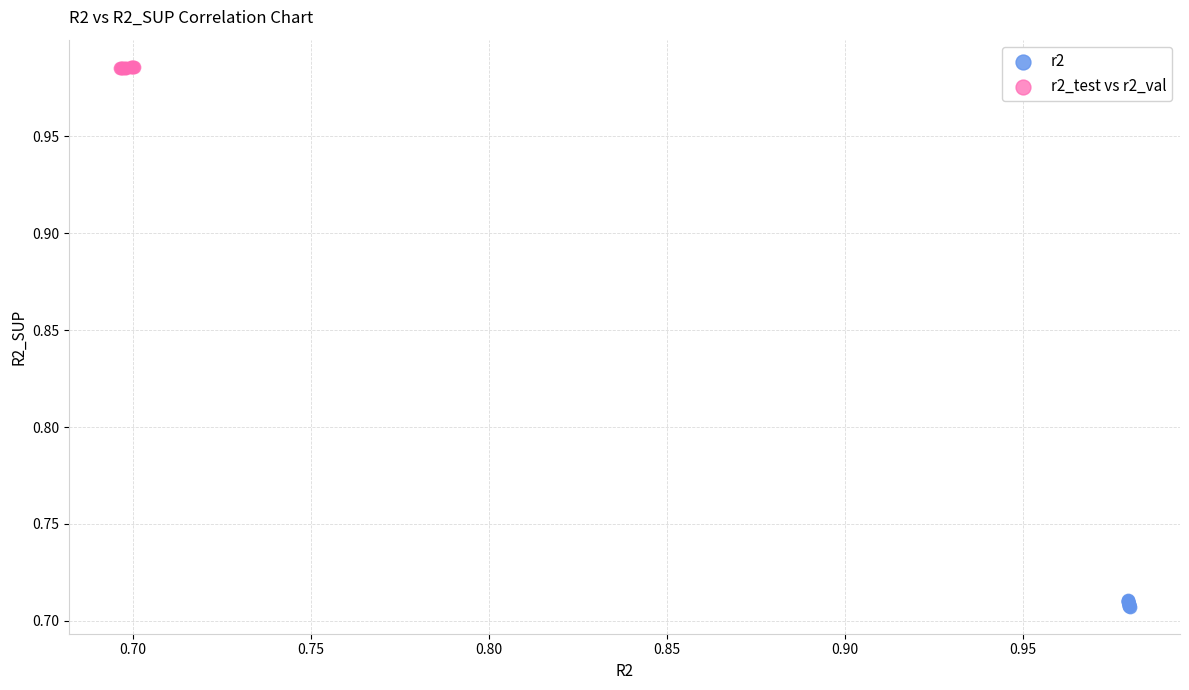

Which series reaches the minimum Y coordinate?

r2